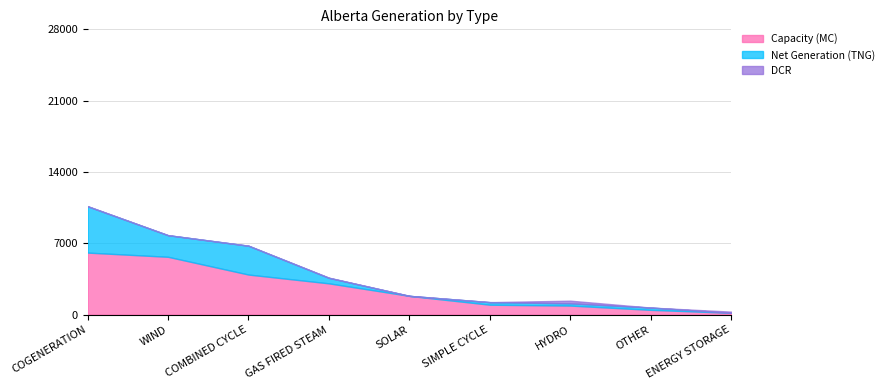

At which category does Net Generation (TNG) reach its first local valley?

WIND